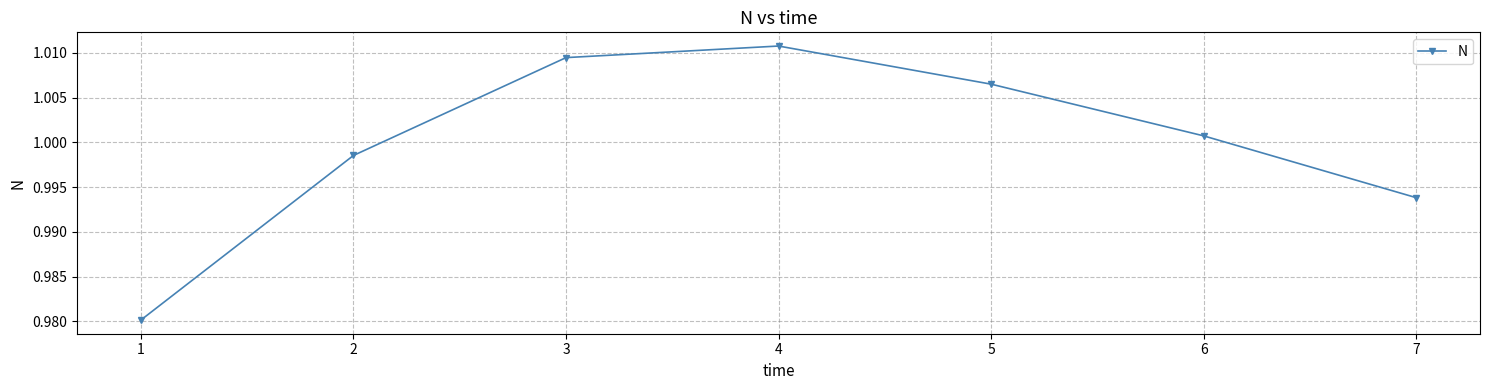

Where is the first local maximum?

4